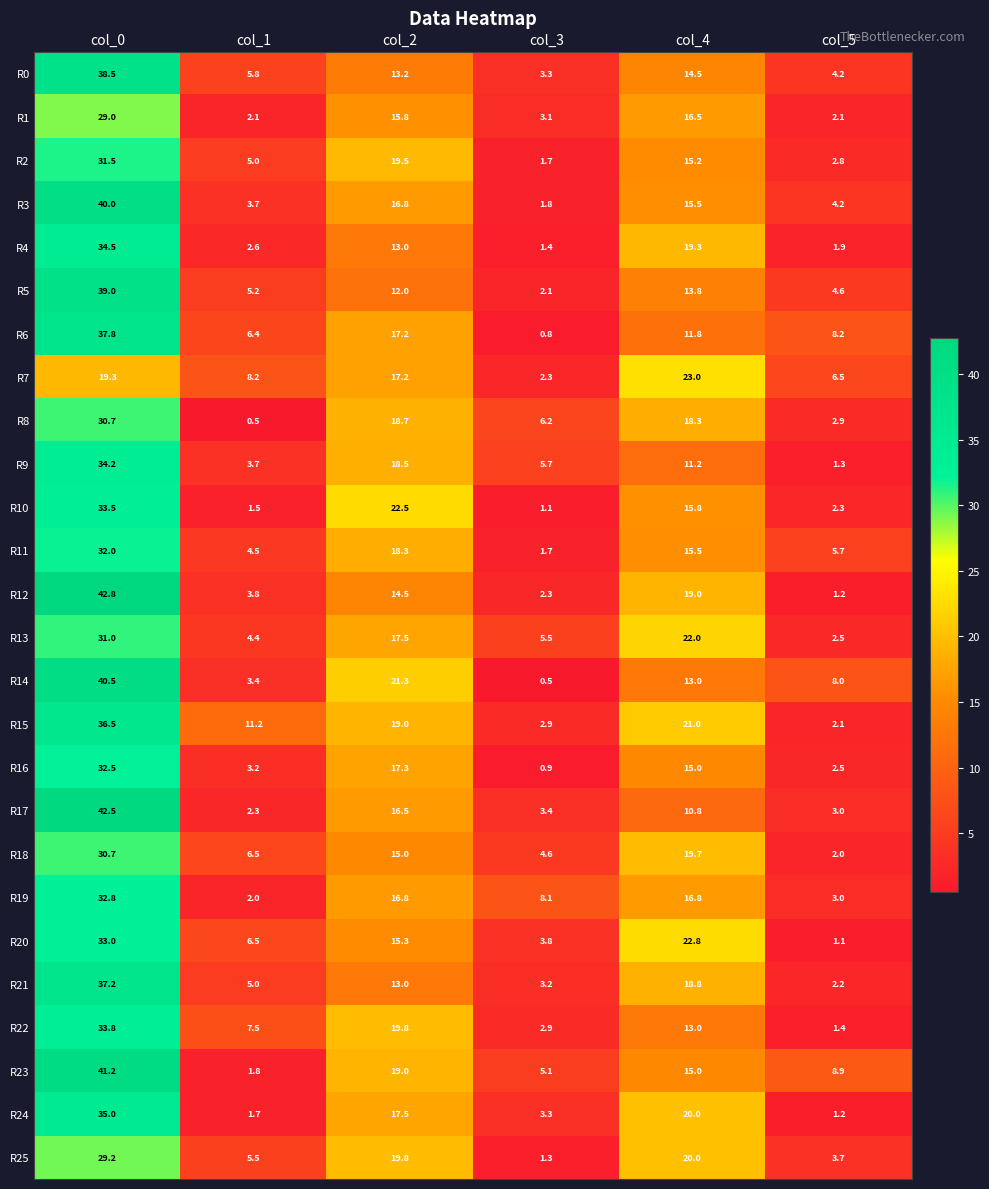

What is the difference between the second highest and second lowest values in the R2 series?

16.7